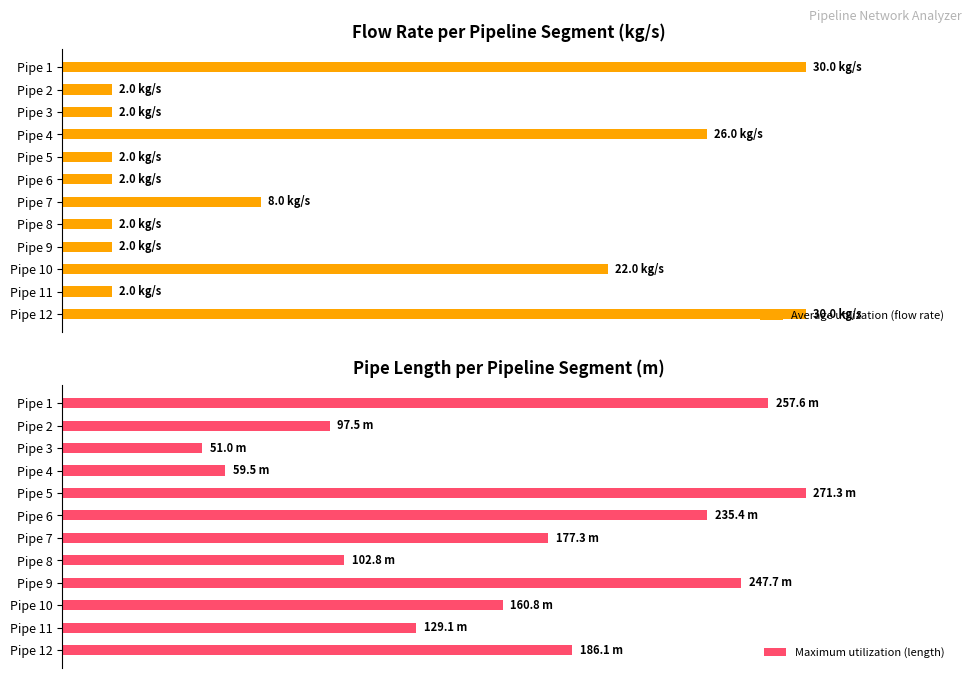

What is the sum of all Maximum utilization (length) values?

728.4